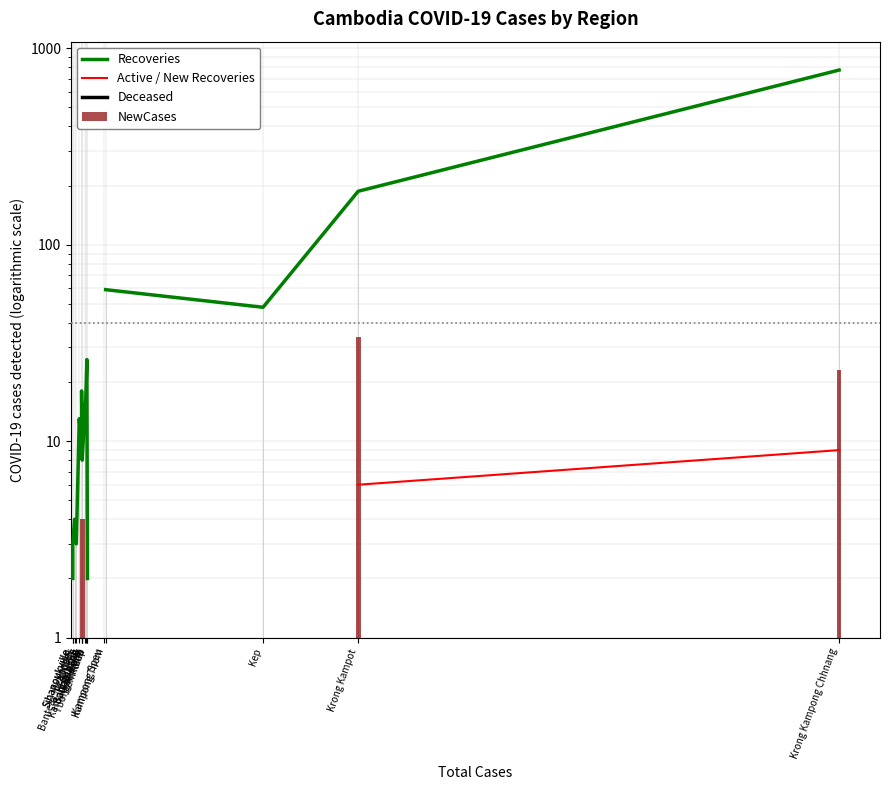

What are all the series names shown in the legend?

Recoveries, Active / New Recoveries, Deceased, NewCases